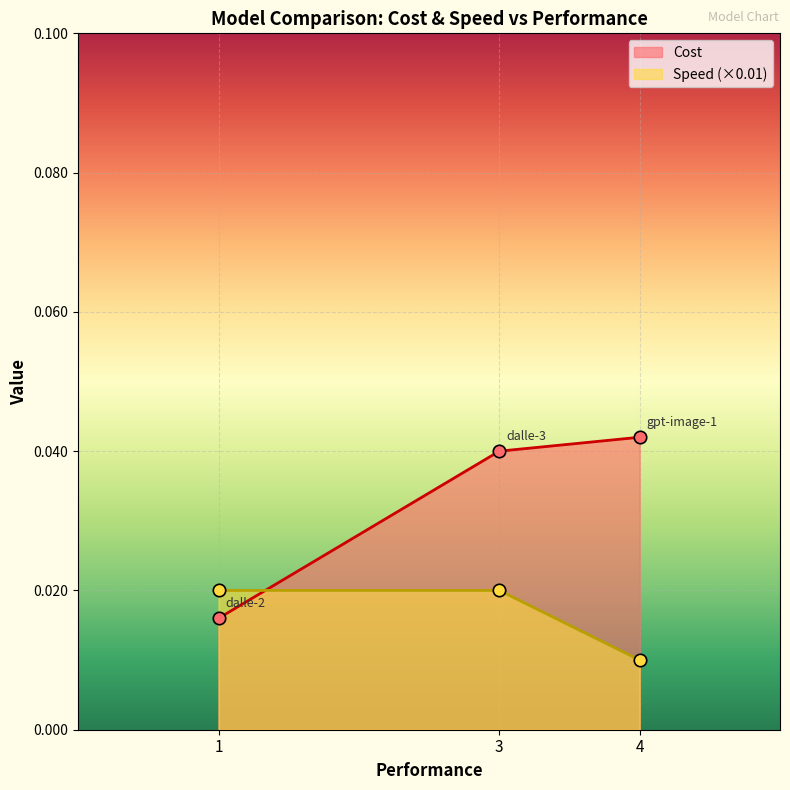

Which series has the largest total across all categories?

Cost